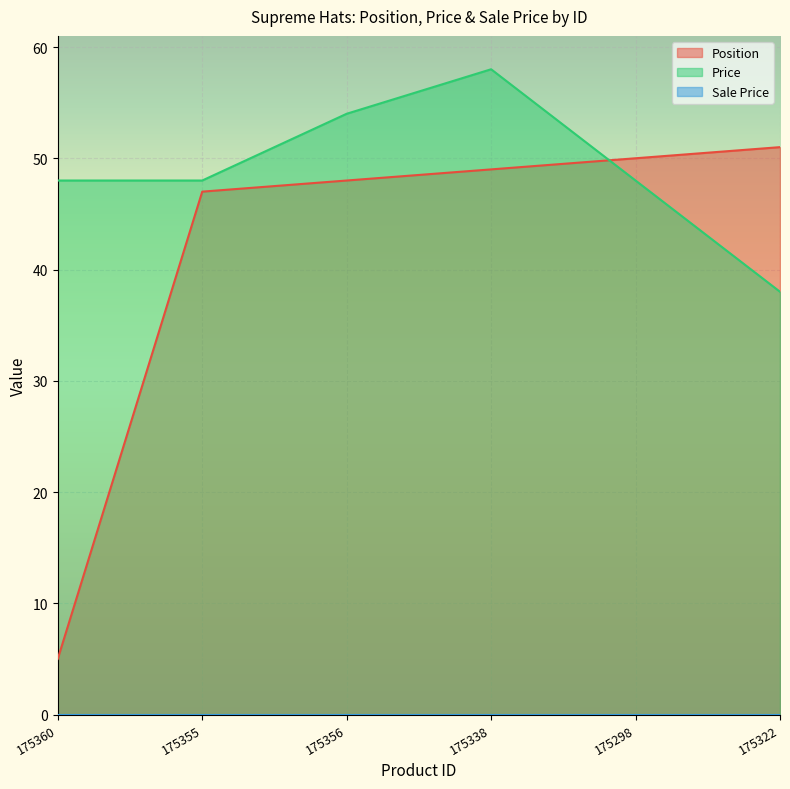

Which series changed the most between 175360 and 175298?

Position